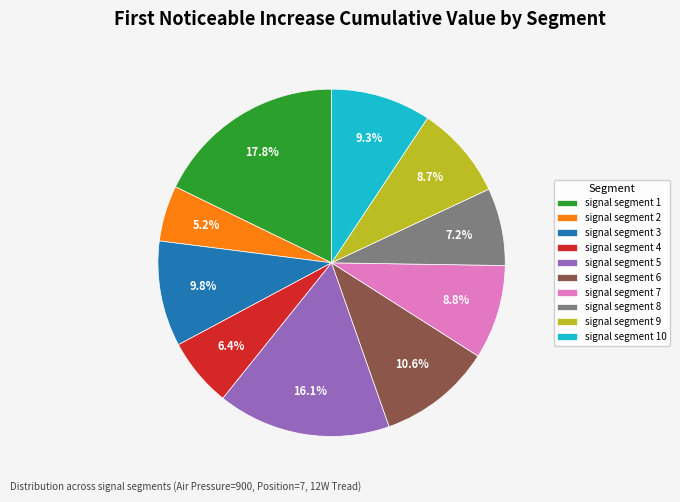

How much of the chart is everything except signal segment 7?

91.2%